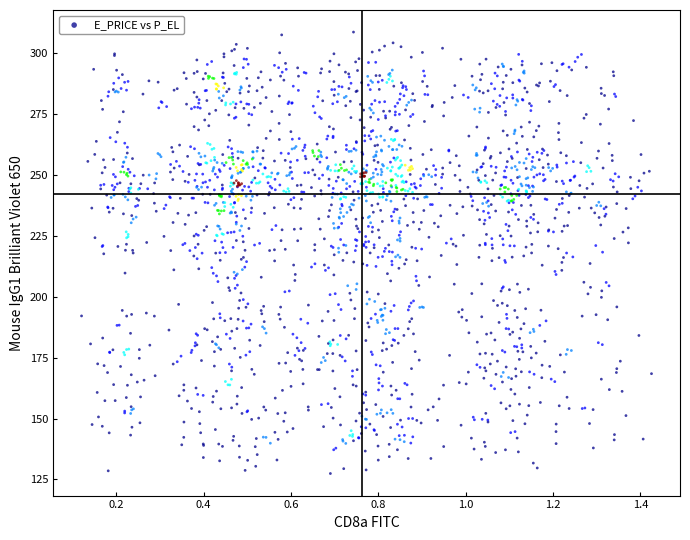

What is the range of X values (max minus min)?

1.3